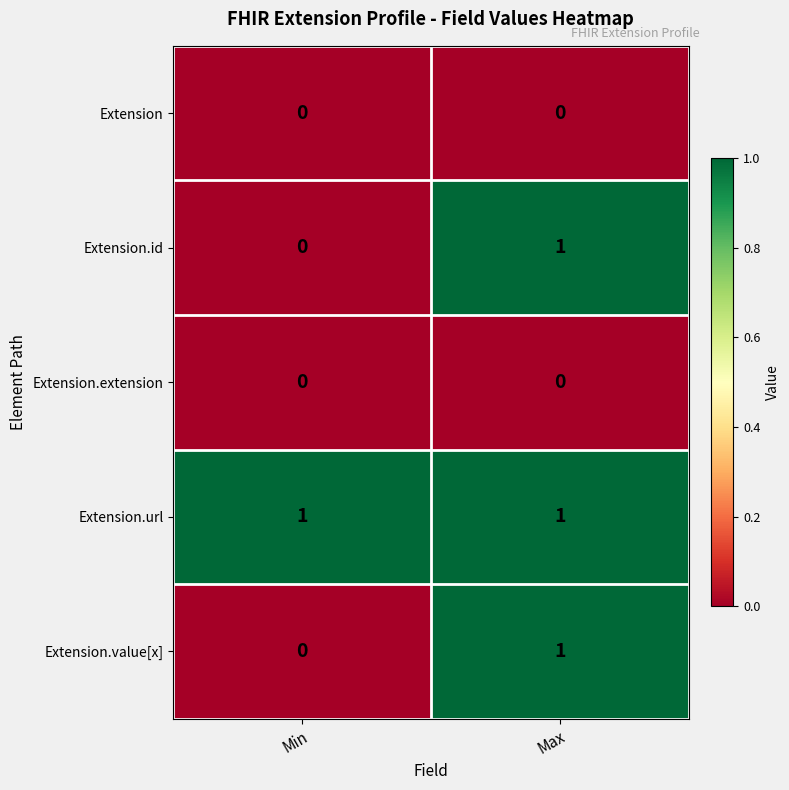

Reading left to right, extract all data points from this chart.

Extension: 0	0
Extension.id: 0	1
Extension.extension: 0	0
Extension.url: 1	1
Extension.value[x]: 0	1